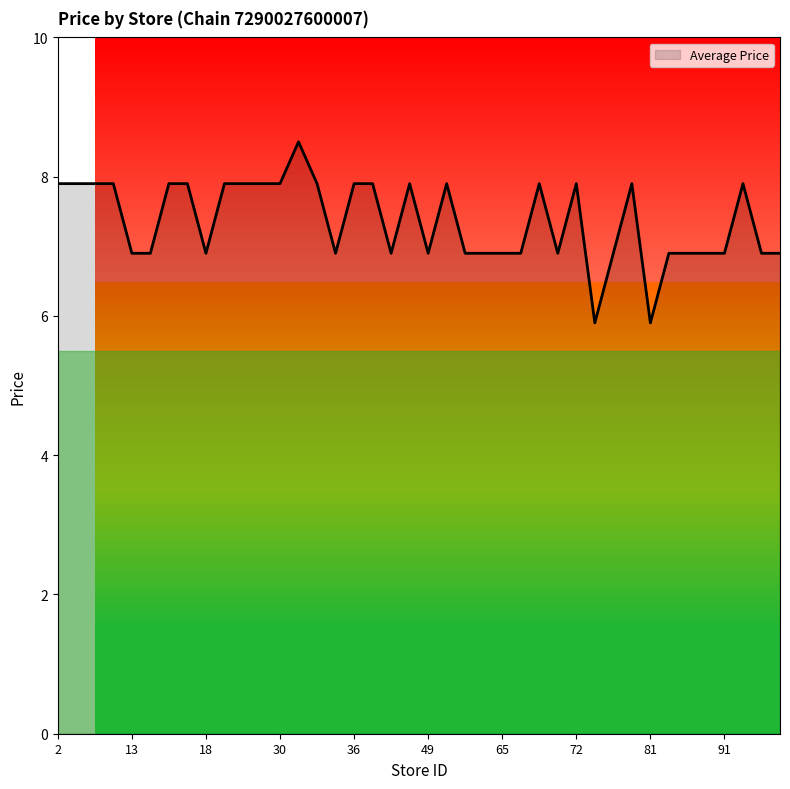

What is the sum of all values?

294.6